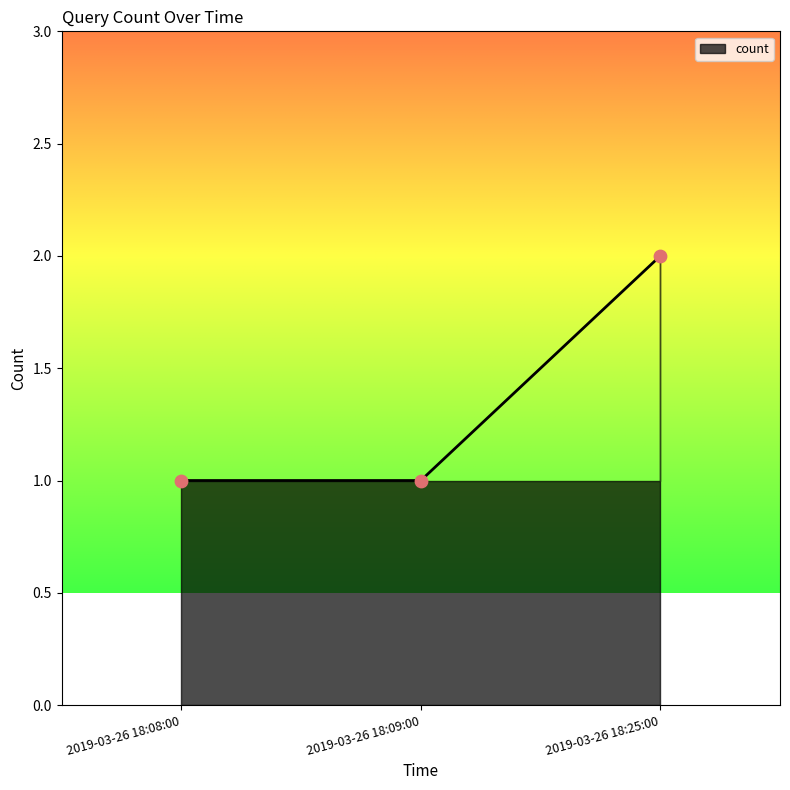

Approximately how many times larger is the value at 2019-03-26 18:25:00 compared to 2019-03-26 18:09:00?

2.0